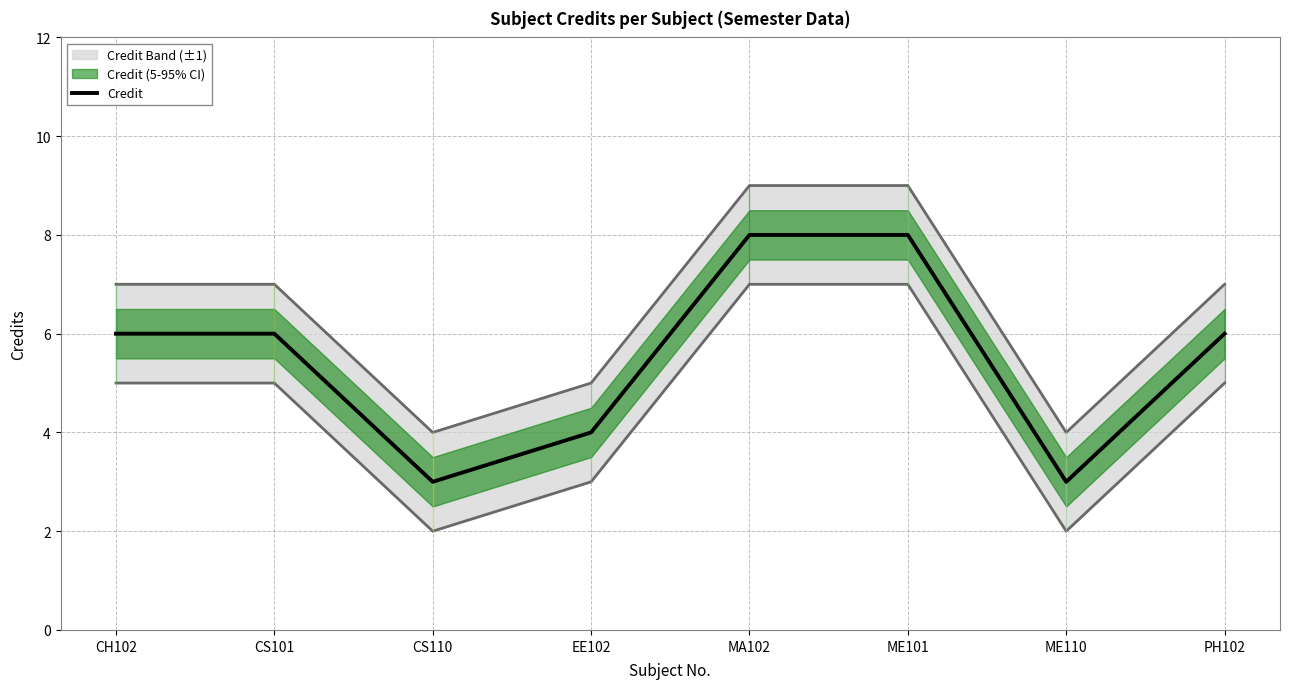

Rank the categories by value from highest to lowest.

MA102, ME101, CH102, CS101, PH102, EE102, CS110, ME110